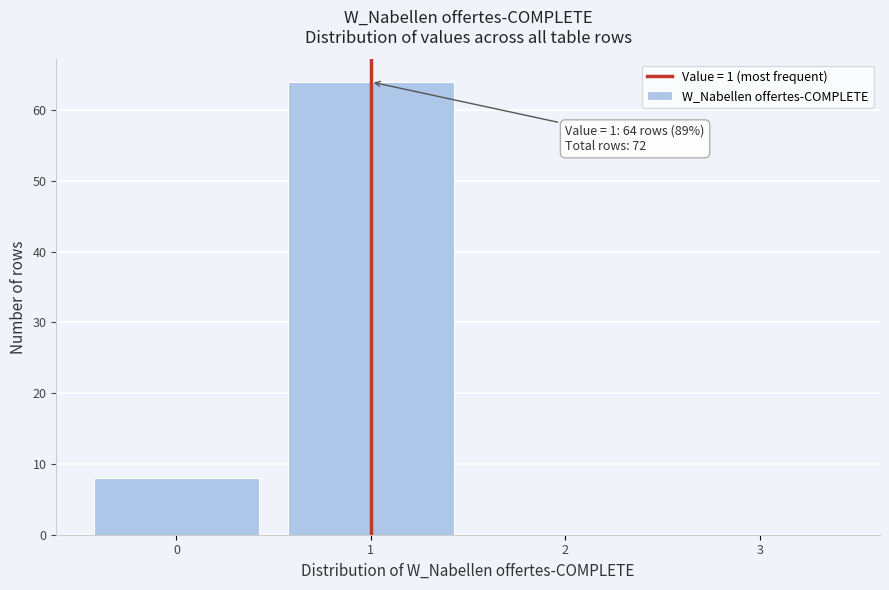

Over which range of the x-axis is the bar tallest?

0.5 to 1.5